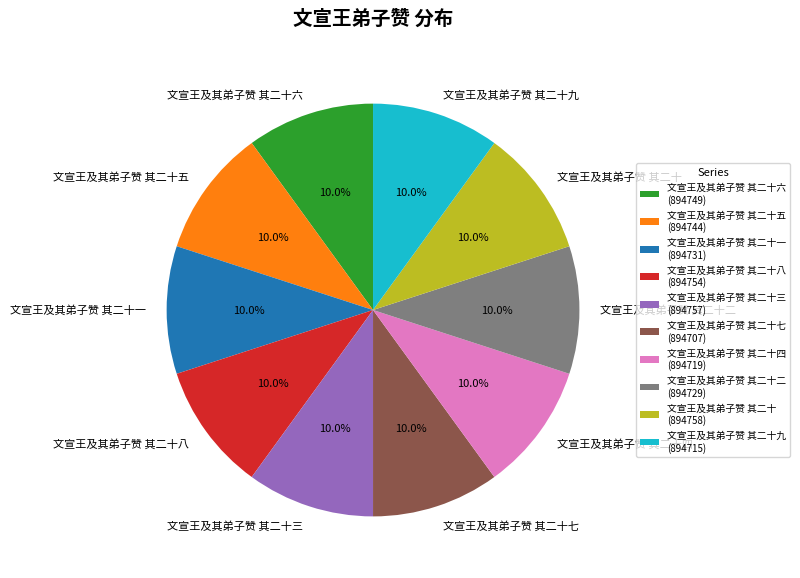

To the nearest percent, what portion does 文宣王及其弟子赞 其二十七 represent?

10%